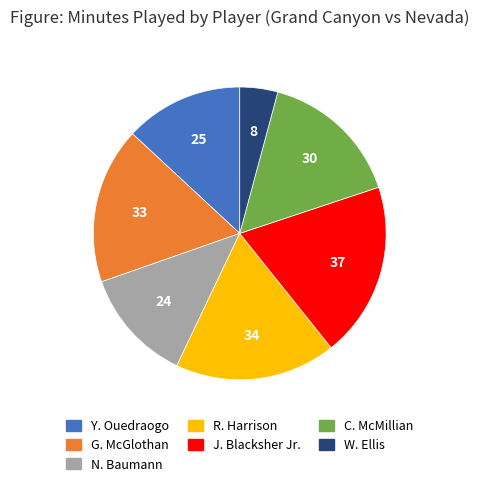

Between N. Baumann and G. McGlothan, which is larger?

G. McGlothan